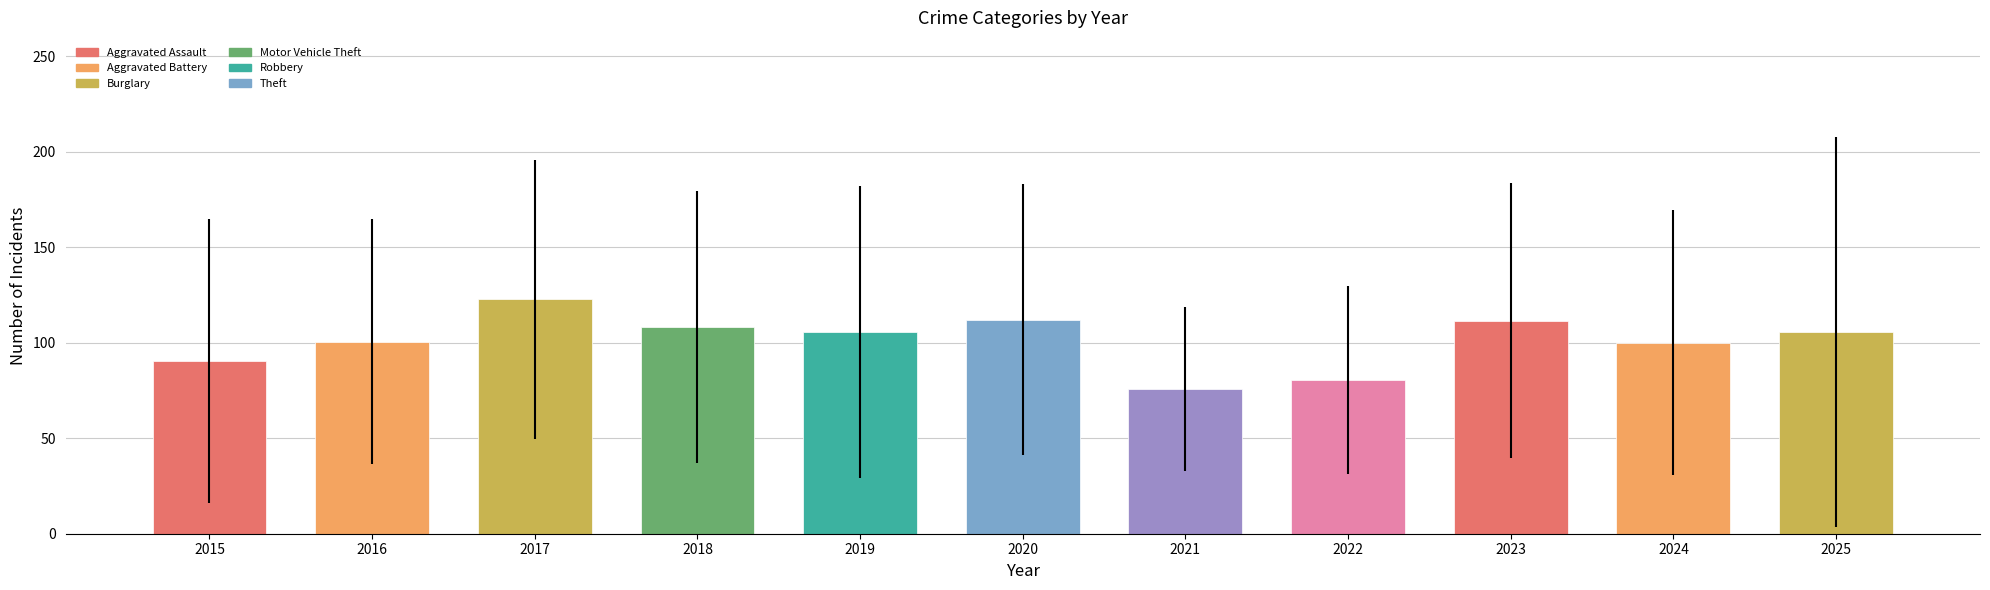

What is the ratio of the value at 2015 to the value at 2017?

0.7